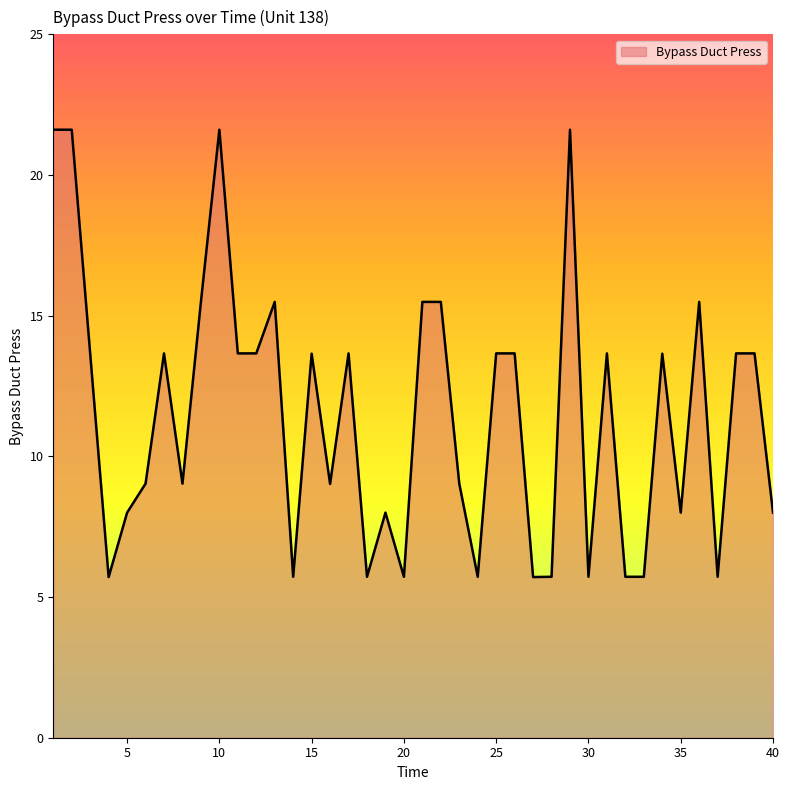

What is the greatest value displayed?

21.6